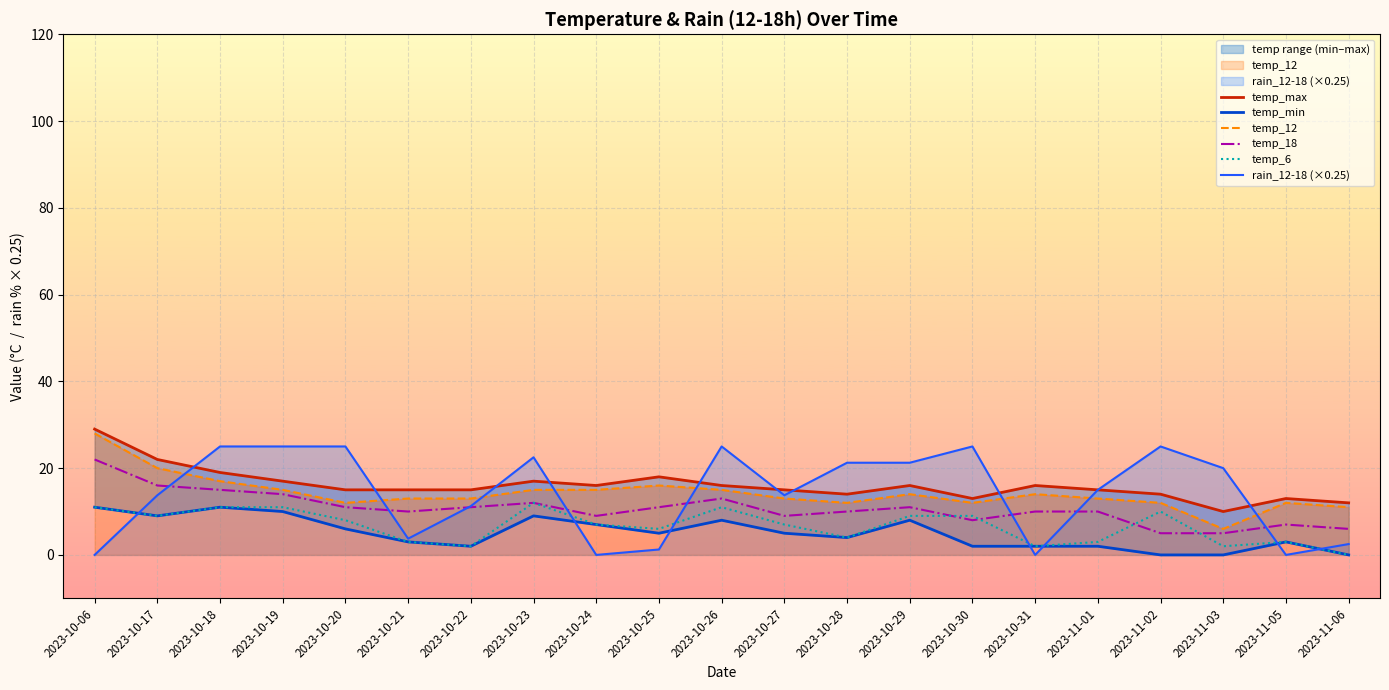

Reading left to right, list all the values displayed in this chart.

temp_max: 29.0	22.0	19.0	17.0	15.0	15.0	15.0	17.0	16.0	18.0	16.0	15.0	14.0	16.0	13.0	16.0	15.0	14.0	10.0	13.0	12.0
temp_min: 11.0	9.0	11.0	10.0	6.0	3.0	2.0	9.0	7.0	5.0	8.0	5.0	4.0	8.0	2.0	2.0	2.0	0.0	0.0	3.0	0.0
temp_12: 28.0	20.0	17.0	15.0	12.0	13.0	13.0	15.0	15.0	16.0	15.0	13.0	12.0	14.0	12.0	14.0	13.0	12.0	6.0	12.0	11.0
temp_18: 22.0	16.0	15.0	14.0	11.0	10.0	11.0	12.0	9.0	11.0	13.0	9.0	10.0	11.0	8.0	10.0	10.0	5.0	5.0	7.0	6.0
temp_6: 11.0	9.0	11.0	11.0	8.0	3.0	2.0	12.0	7.0	6.0	11.0	7.0	4.0	9.0	9.0	2.0	3.0	10.0	2.0	3.0	0.0
rain_12-18 (×0.25): 0.0	13.8	25.0	25.0	25.0	3.8	11.2	22.5	0.0	1.2	25.0	13.8	21.2	21.2	25.0	0.0	15.0	25.0	20.0	0.0	2.5